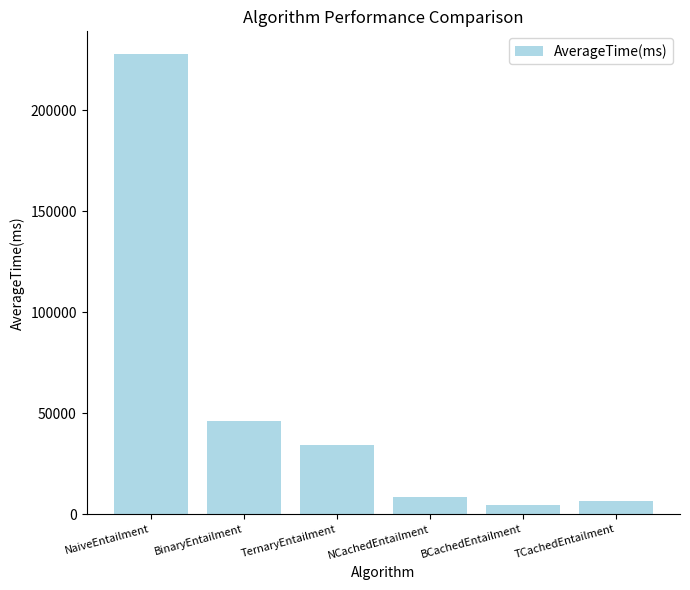

What is the label of the 5th bar from the left?

BCachedEntailment